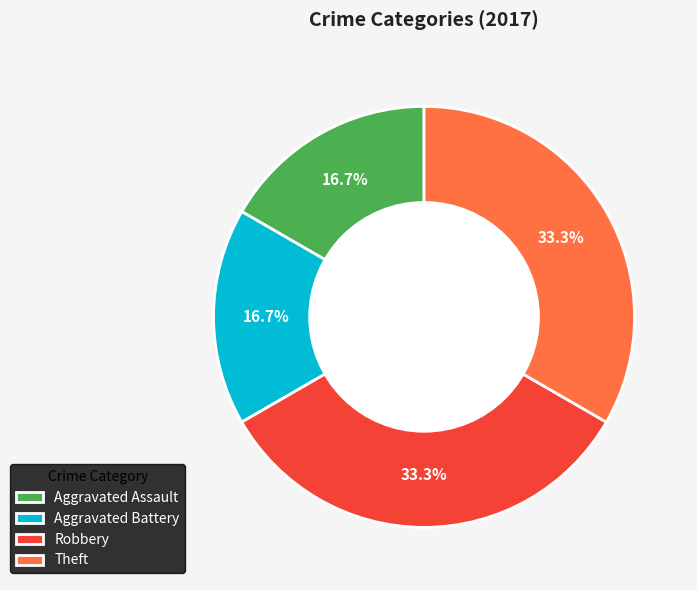

To the nearest percent, what is the difference between the largest and smallest slice percentages?

17%